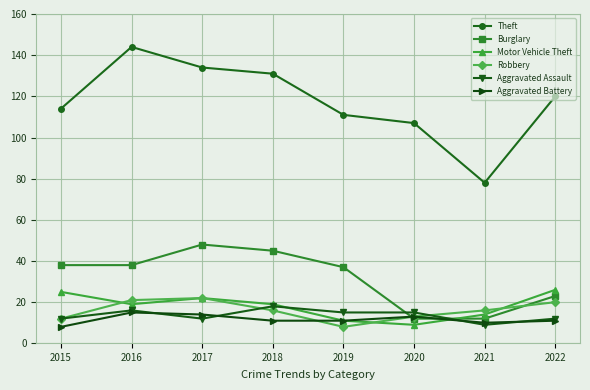

True or false: Motor Vehicle Theft and Theft intersect in this chart.

False